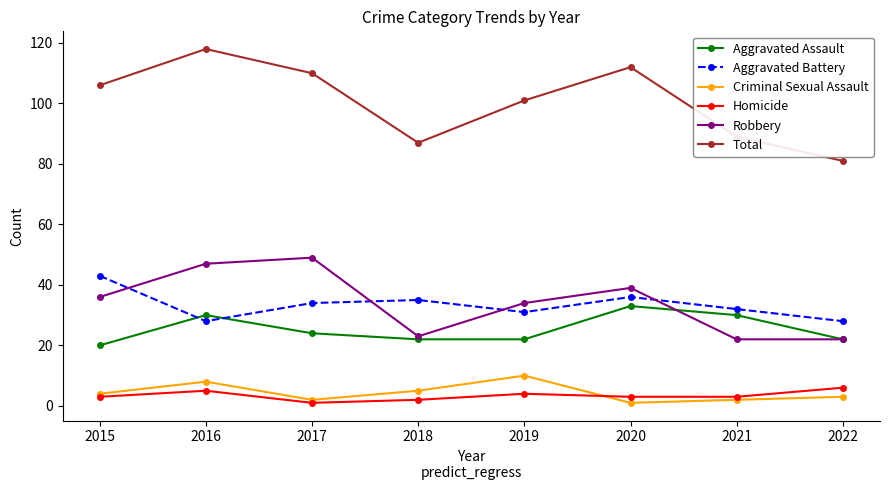

How many data points in Total are less than 106?

4